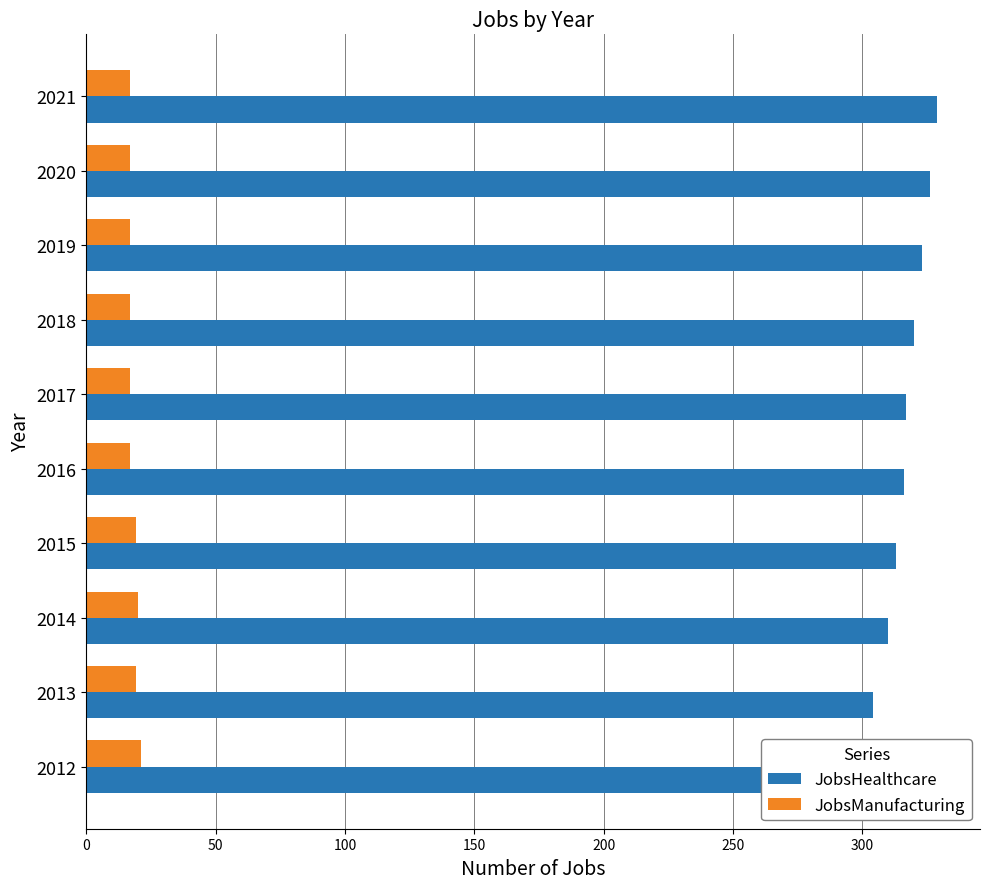

Does the chart contain stacked bars?

No